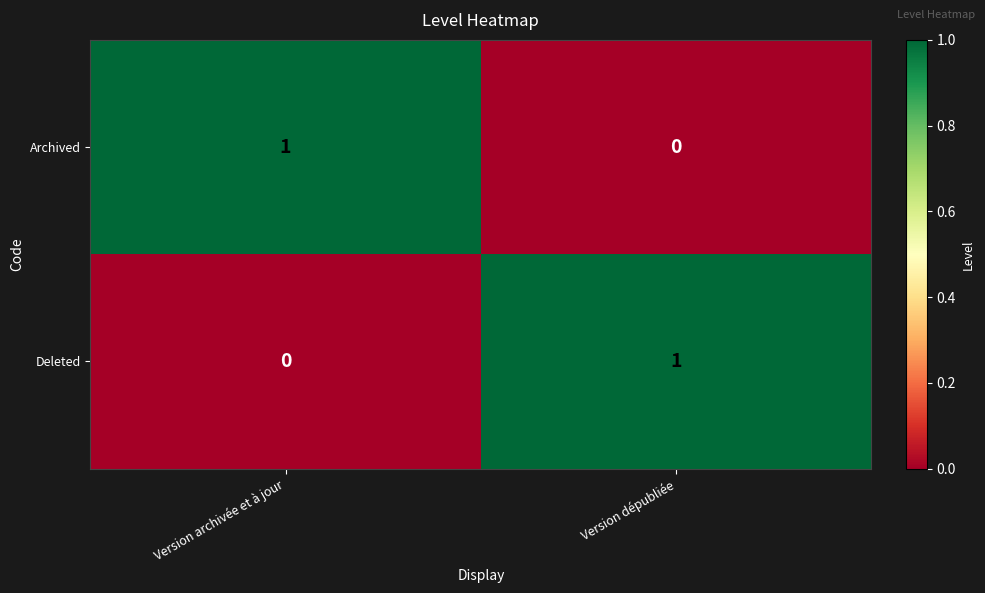

Is it true that Deleted equals 2 at Version dépubliée?

False